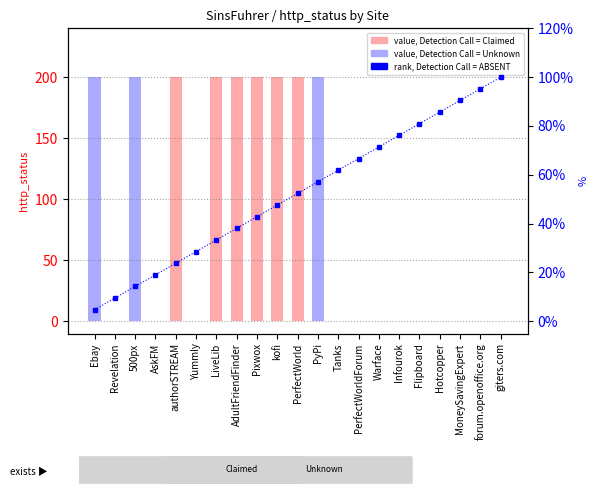

Rank the series at Hotcopper from highest to lowest value.

rank, Detection Call = ABSENT, http_status